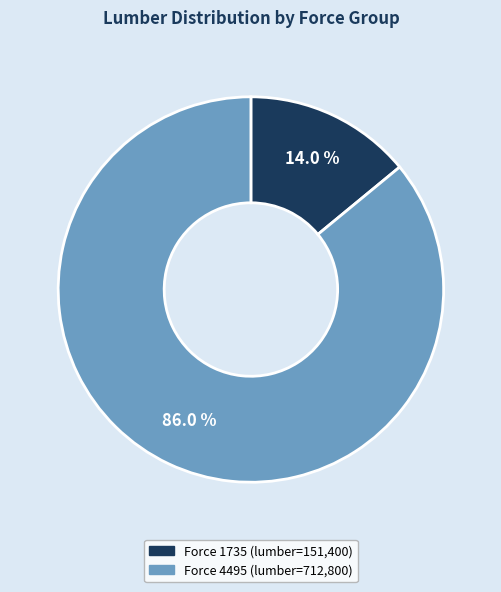

Is there a majority slice in this chart?

Yes